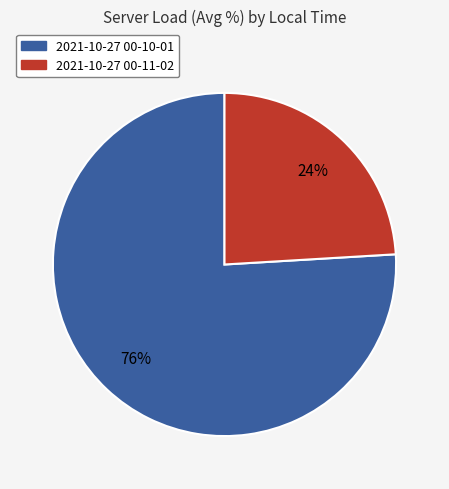

What is the largest slice in the pie chart?

2021-10-27 00-10-01